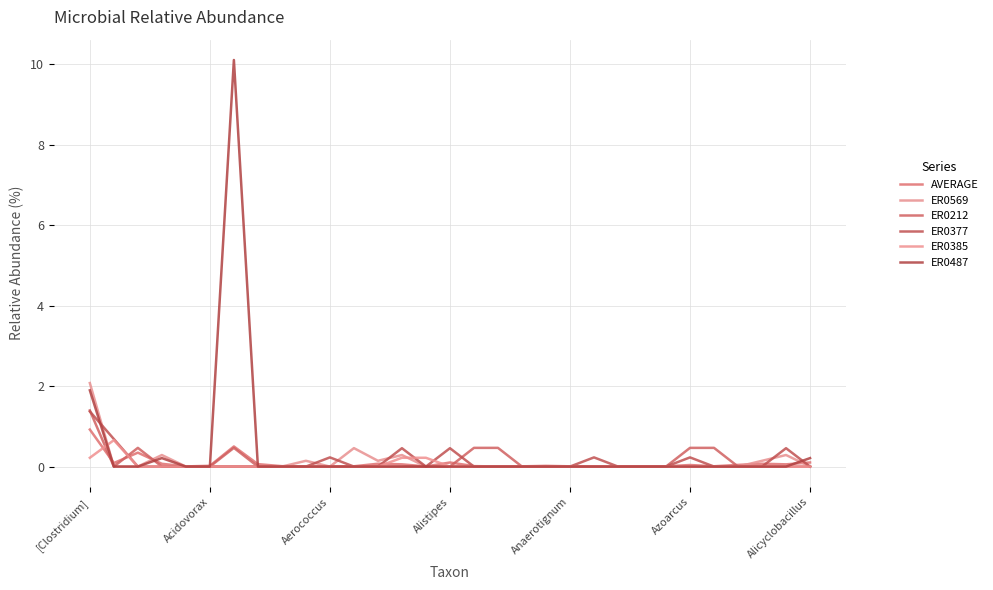

How many lines are shown in the chart?

6